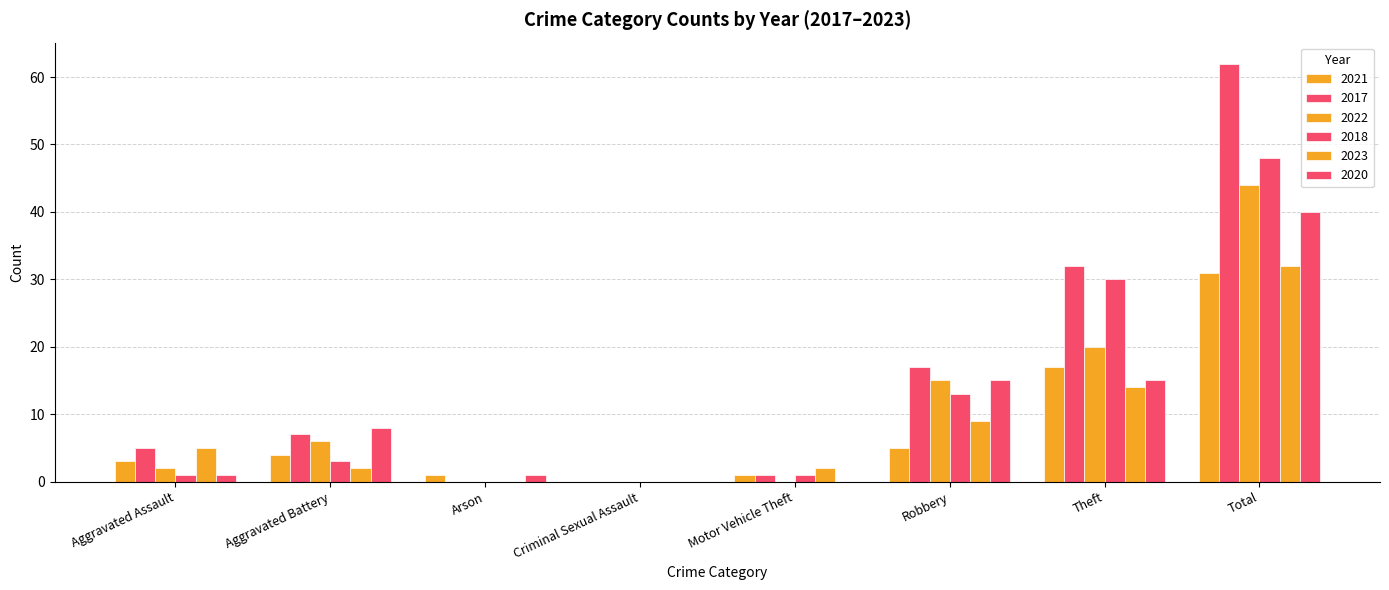

What is the greatest value displayed?

62